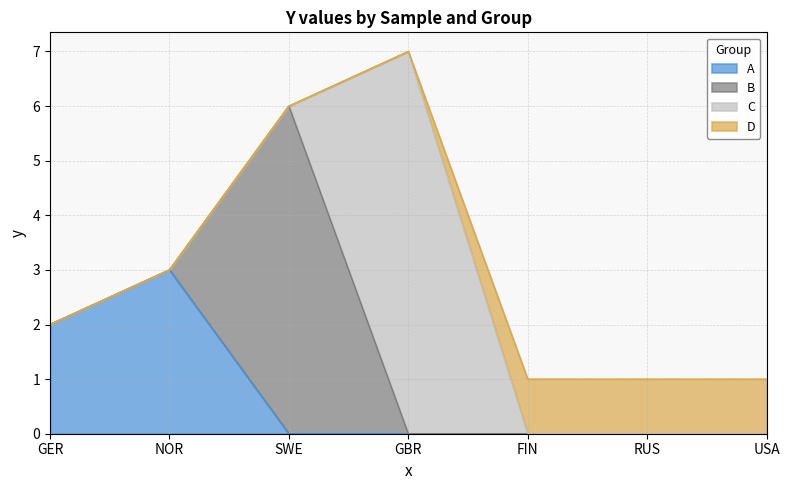

Reading left to right, list all the values displayed in this chart.

A: 2	3	0	0	0	0	0
B: 0	0	6	0	0	0	0
C: 0	0	0	7	0	0	0
D: 0	0	0	0	1	1	1